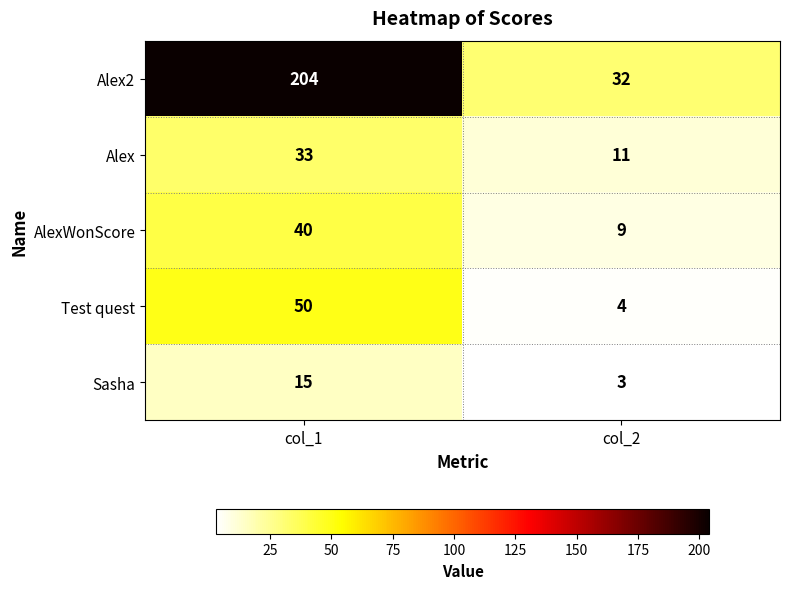

What is the maximum value for Alex2?

204